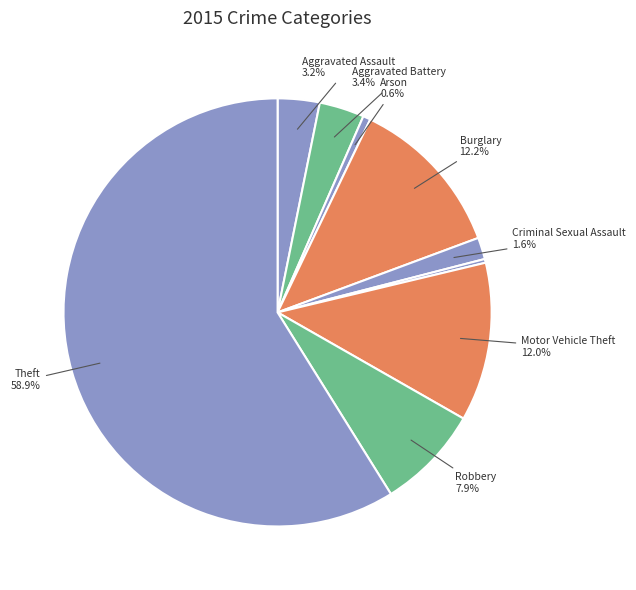

Rank the categories by value from highest to lowest.

Theft, Burglary, Motor Vehicle Theft, Robbery, Aggravated Battery, Aggravated Assault, Criminal Sexual Assault, Arson, Homicide